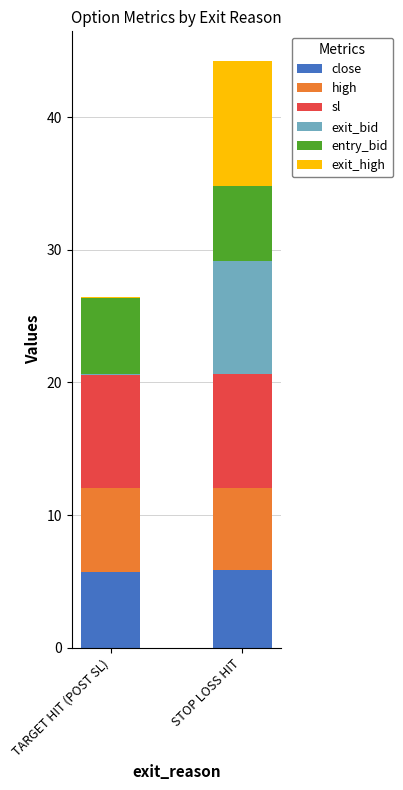

At which category is the sum across all series the highest?

STOP LOSS HIT